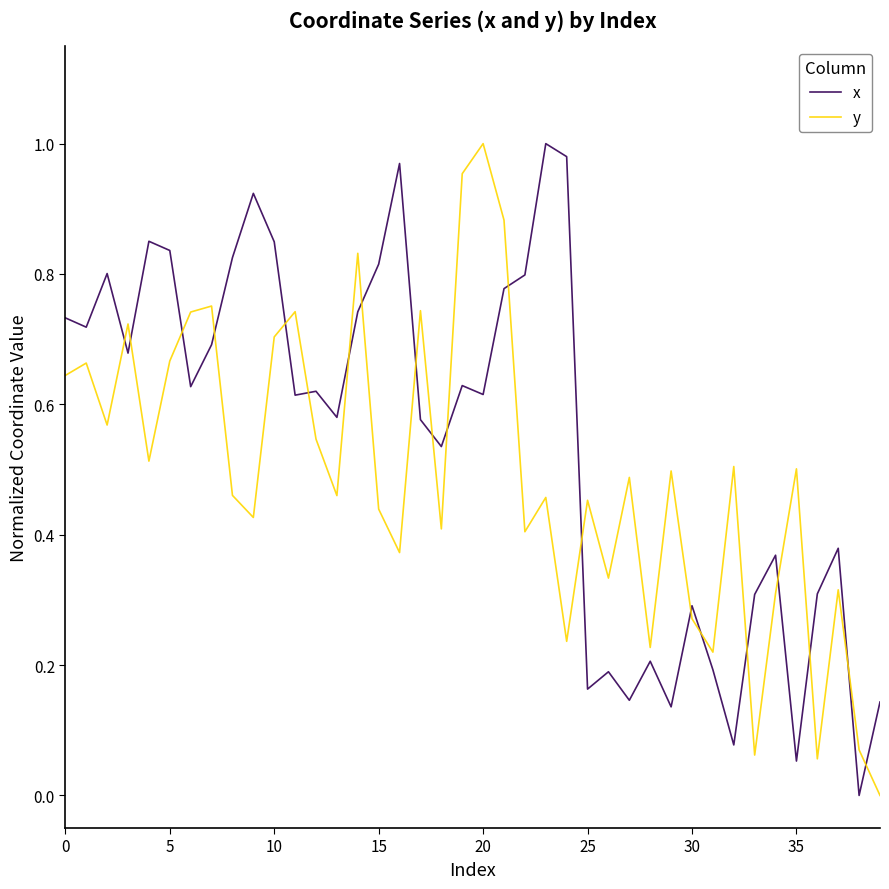

Which series ends up on top after the final intersection of y and x?

x